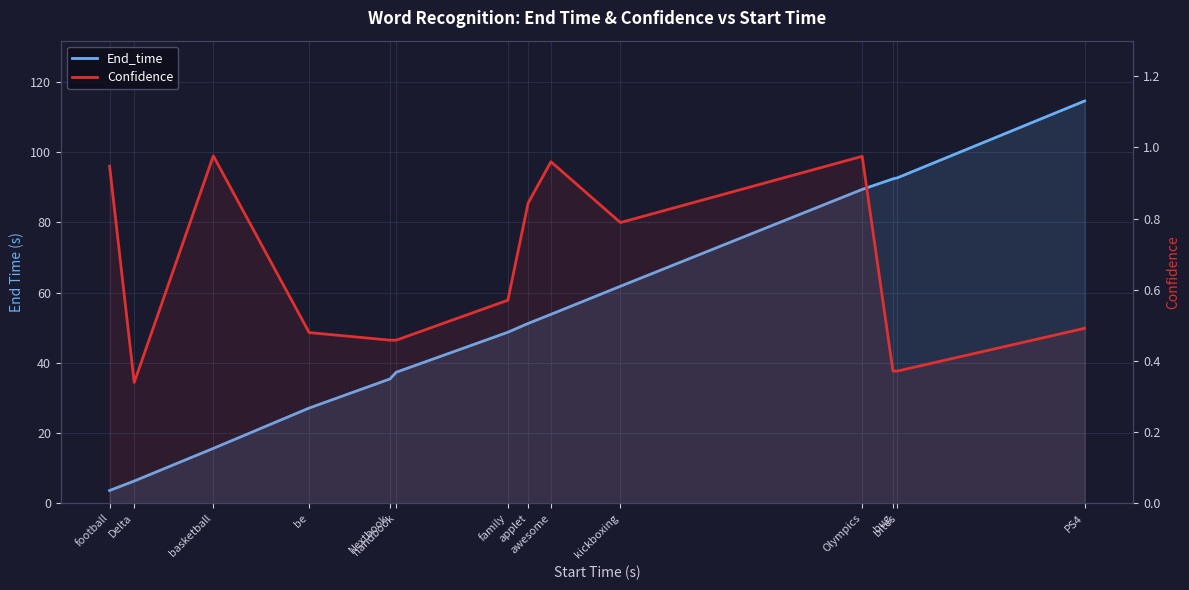

Which has a higher value, Nextbook or applet?

applet